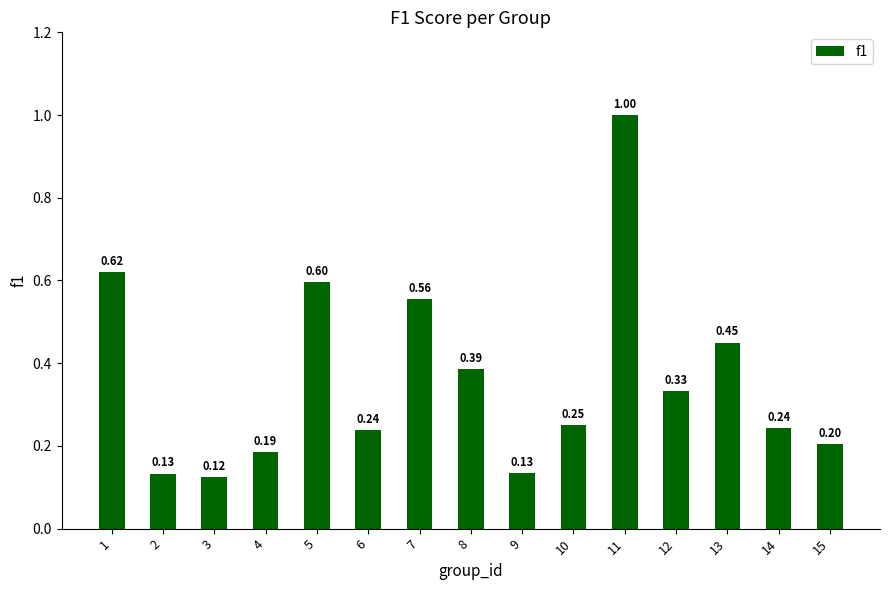

What is the greatest value displayed?

1.0